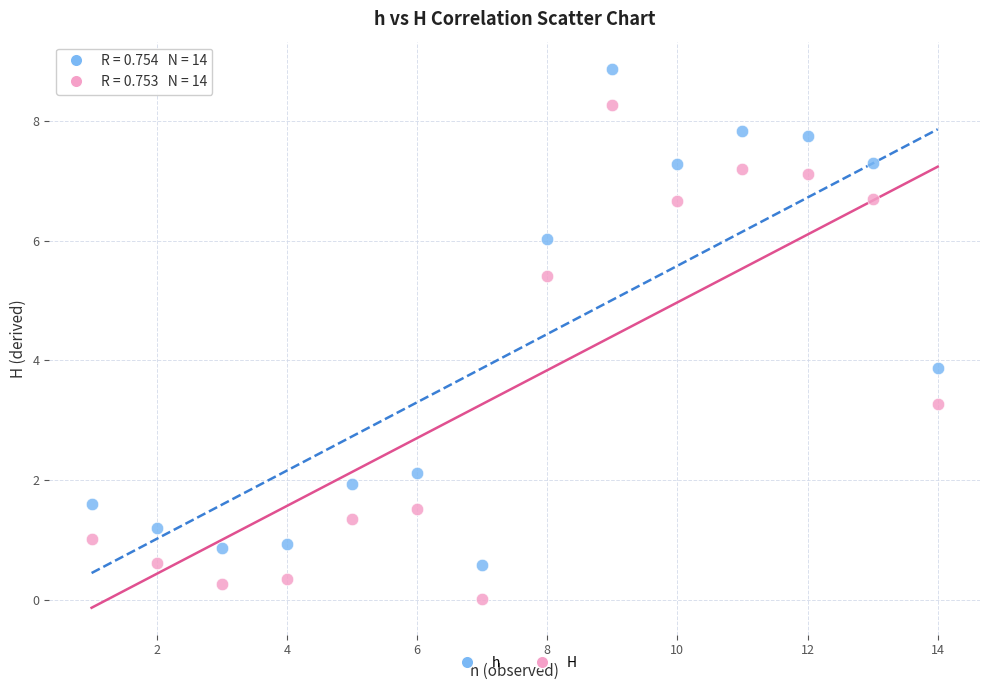

Across all data points, what is the range of Y values (max minus min)?

8.9